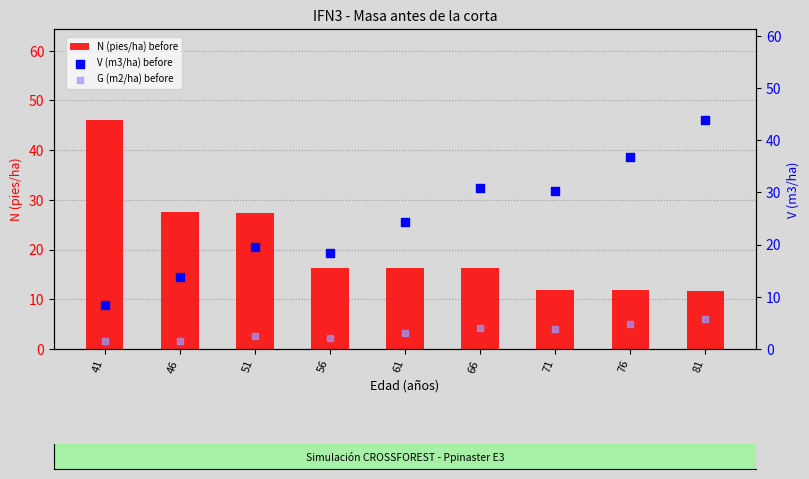

At which category is the sum across all series the highest?

81